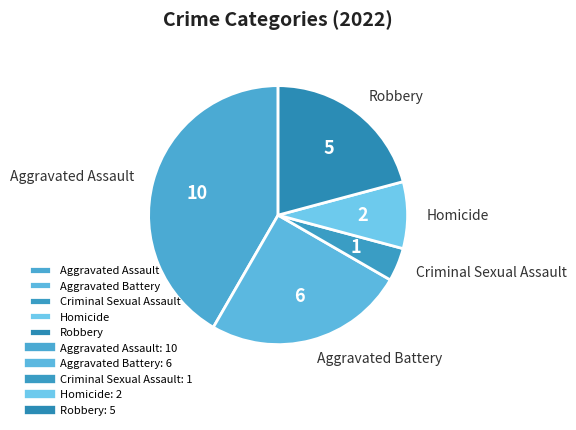

Is the sum of Criminal Sexual Assault and Robbery greater than half?

No